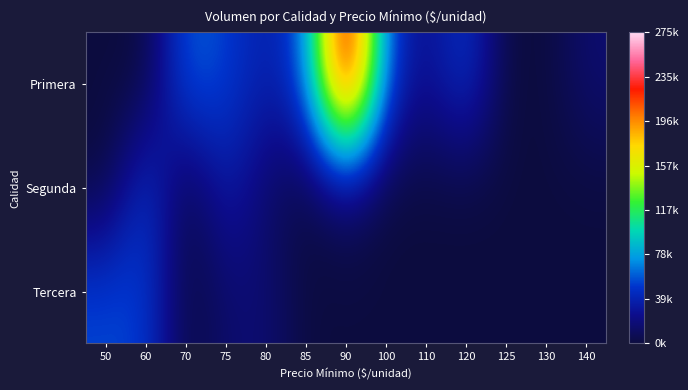

Which series has the largest total across all categories?

Primera